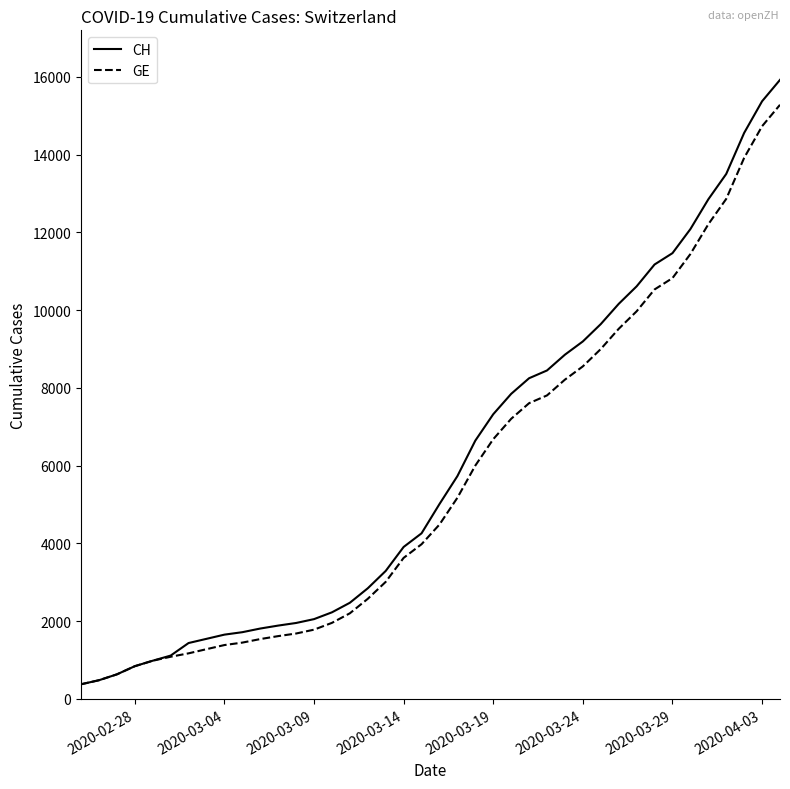

What is the maximum value shown in the chart?

15926